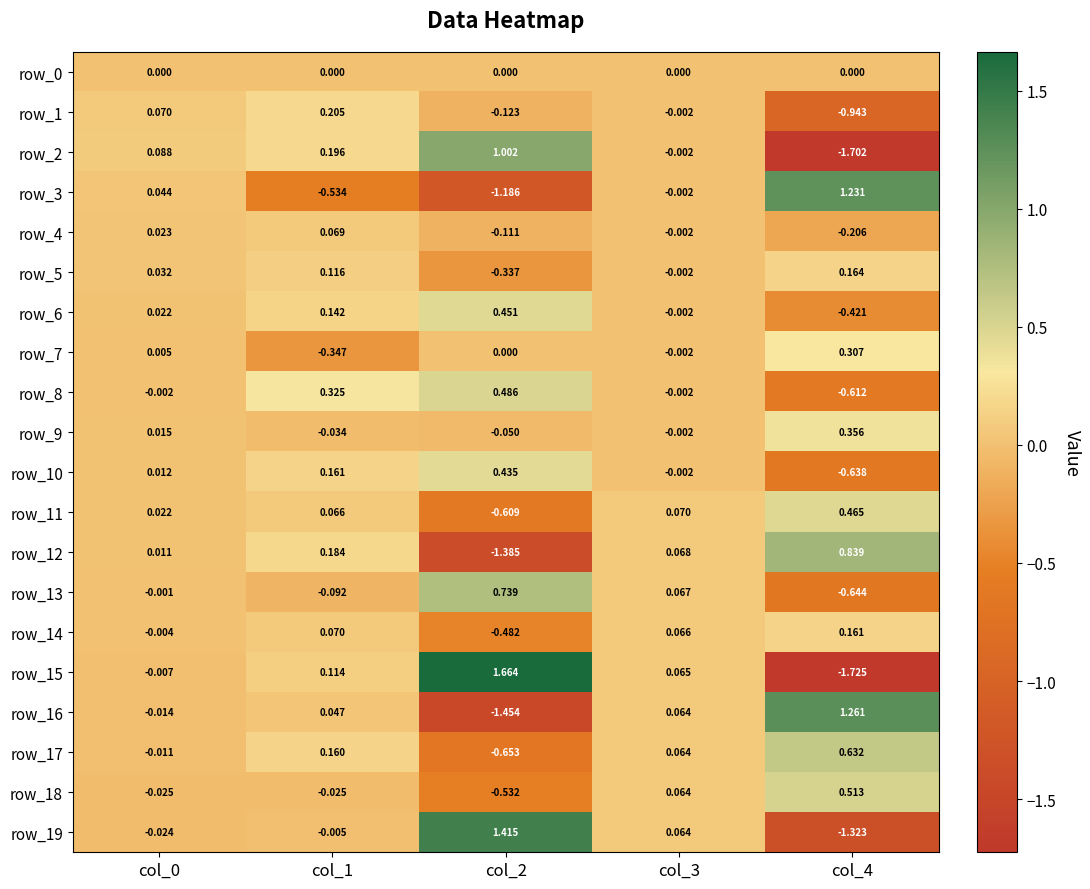

Is the value of row_19 at col_0 greater than the value of row_6 at col_3?

No